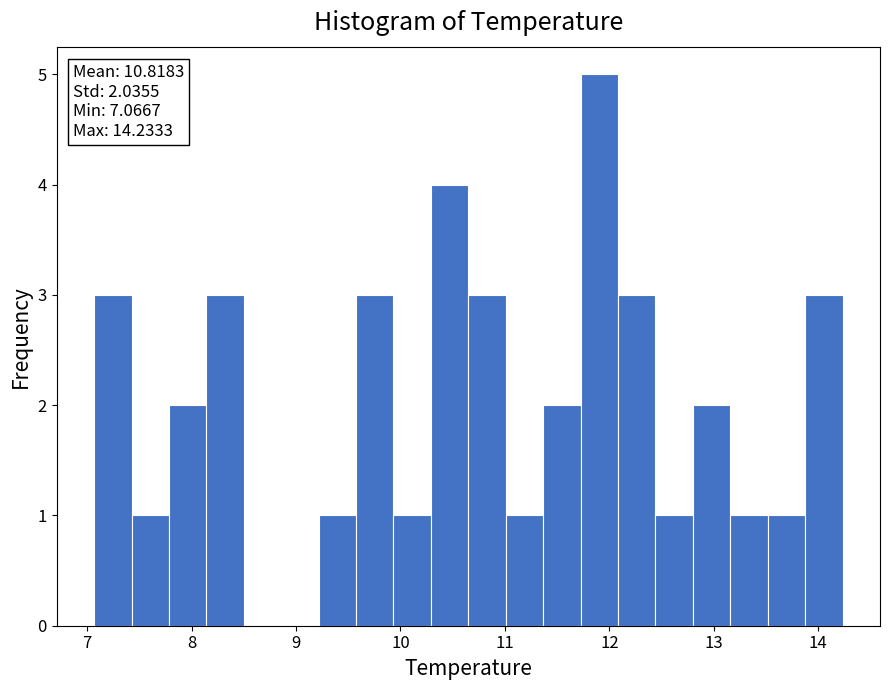

Read against the x-axis, roughly where is the centre of the tallest bar?

11.9